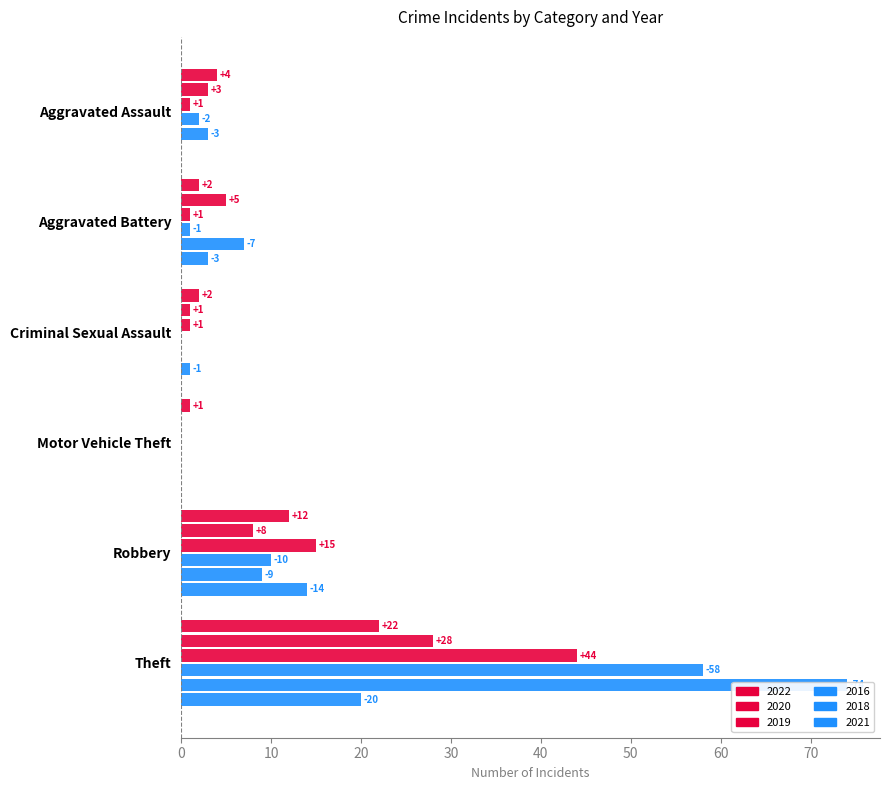

At Aggravated Assault, list the series in order from largest to smallest.

2022, 2020, 2018, 2016, 2019, 2021